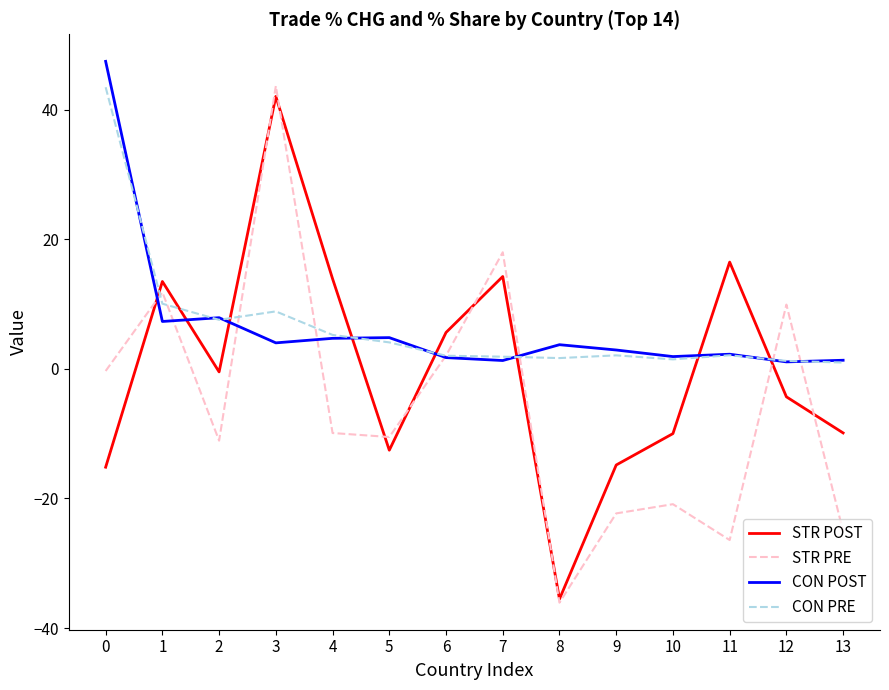

What is the spread (max minus min) of values at 3?

39.6